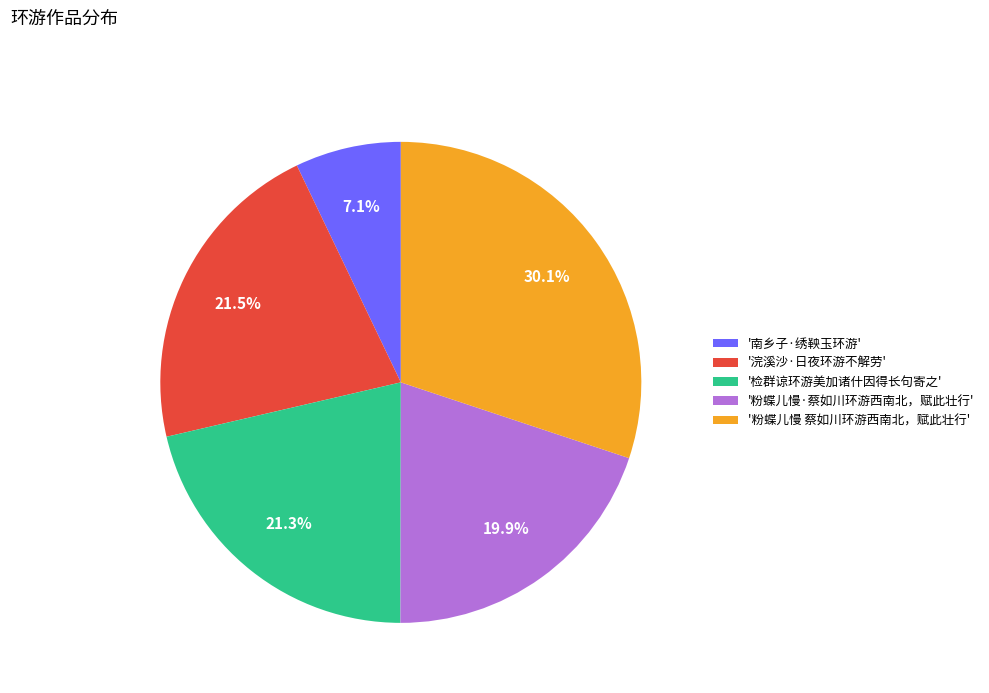

Do '南乡子·绣鞅玉环游' and '浣溪沙·日夜环游不解劳' together represent more than half of the pie?

No